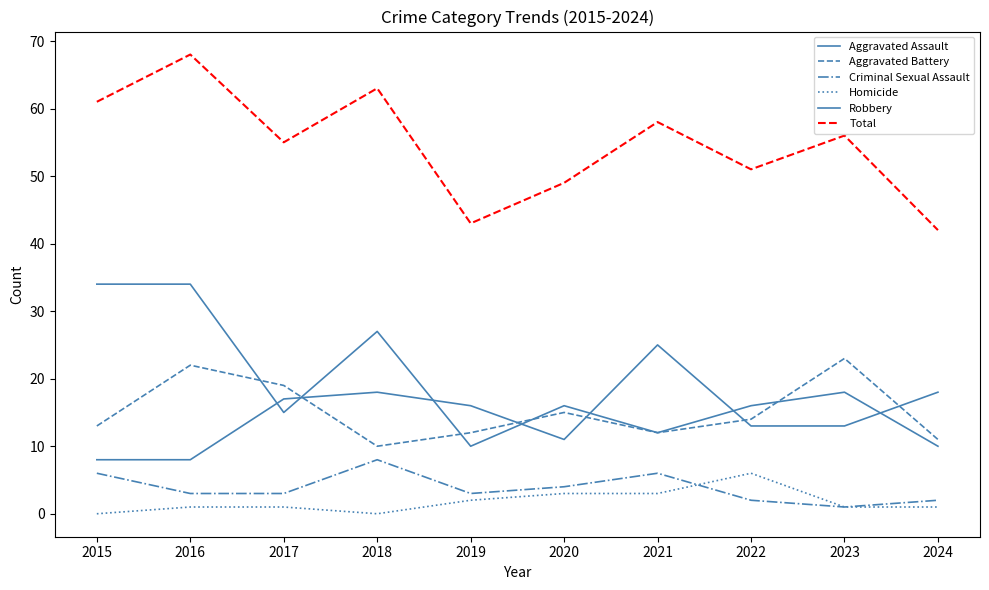

How many values in the Aggravated Assault series are below 16?

5